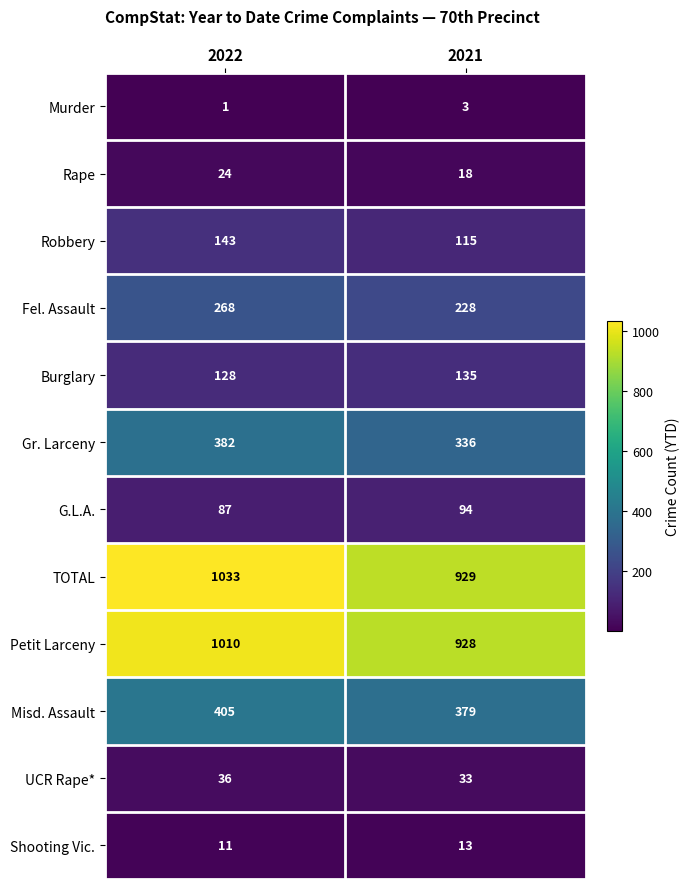

What value does the Misd. Assault series have at 2021, to the nearest 5?

380